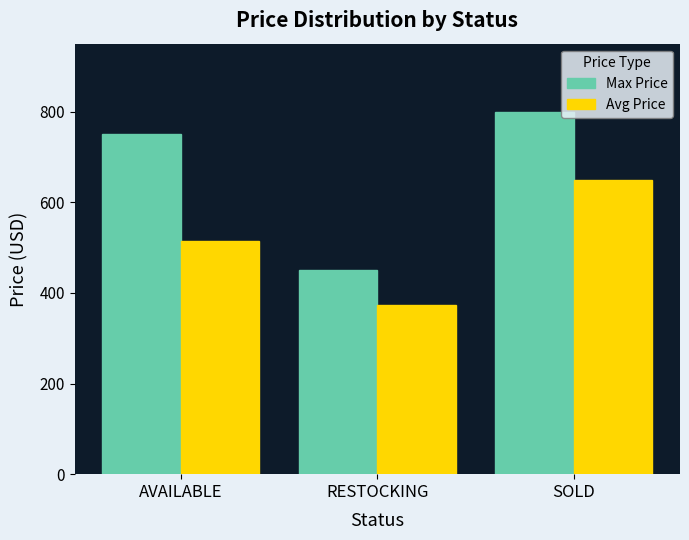

What position from the right is RESTOCKING?

2